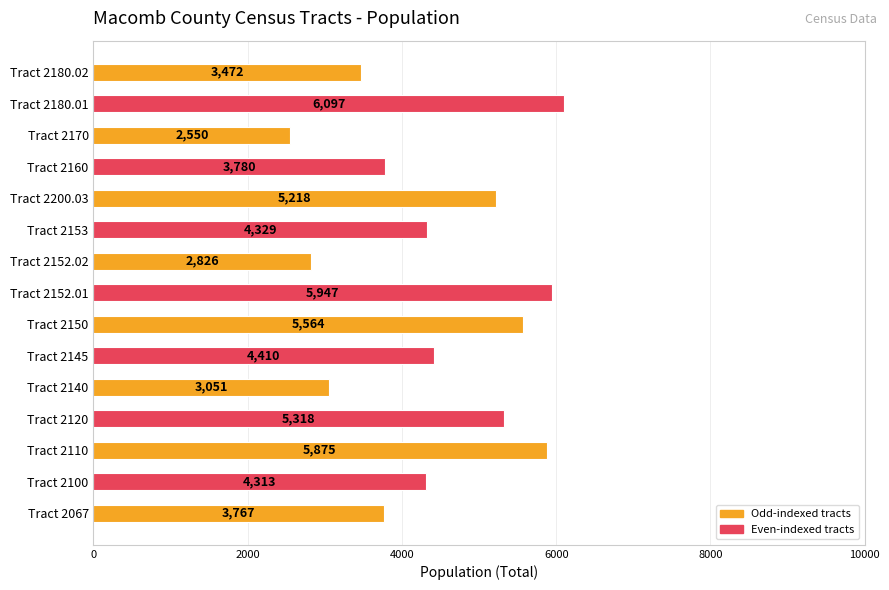

Rank the categories by value from highest to lowest.

Tract 2180.01, Tract 2152.01, Tract 2110, Tract 2150, Tract 2120, Tract 2200.03, Tract 2145, Tract 2153, Tract 2100, Tract 2160, Tract 2067, Tract 2180.02, Tract 2140, Tract 2152.02, Tract 2170